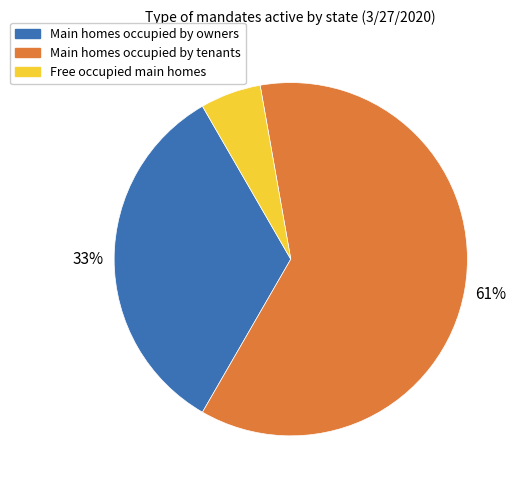

Which category accounts for the majority?

Main homes occupied by tenants